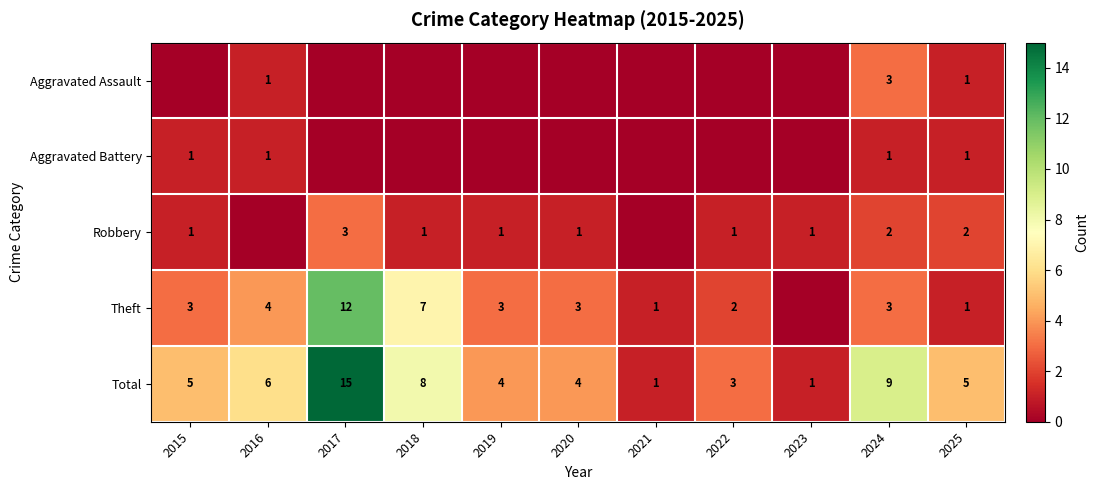

What is the highest value of the Total series?

15